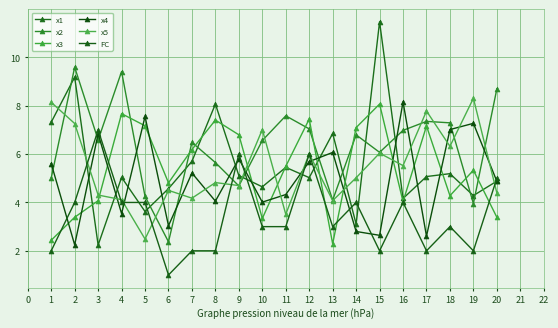

What is the average value of the x2 series?

6.3